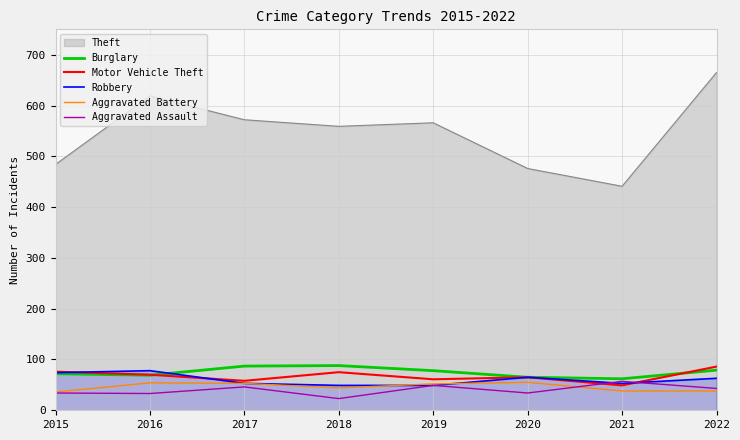

In Robbery, how many points are higher than both neighbors (excluding endpoints)?

2